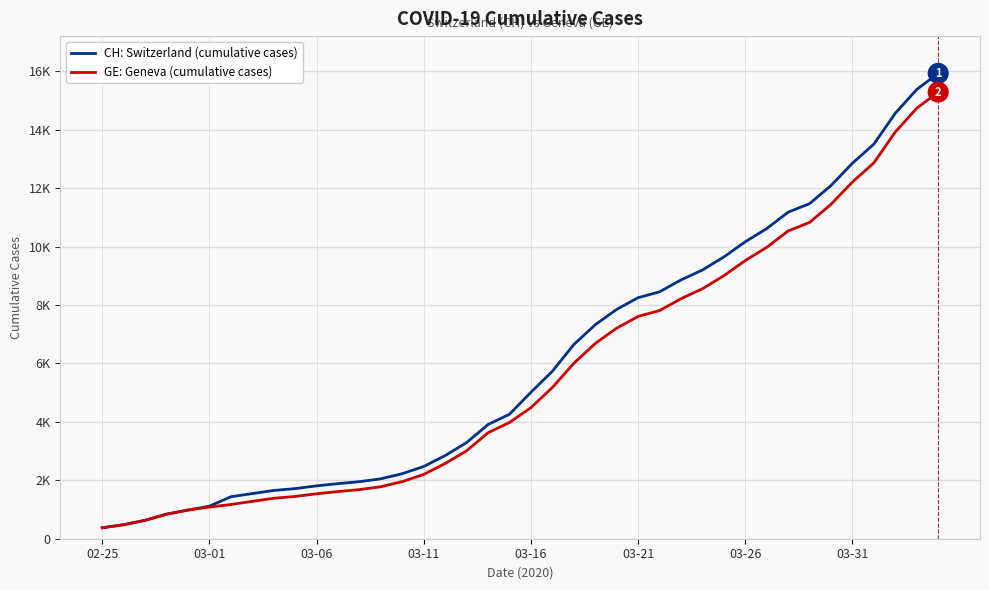

Which series has the largest total across all categories?

CH: Switzerland (cumulative cases)